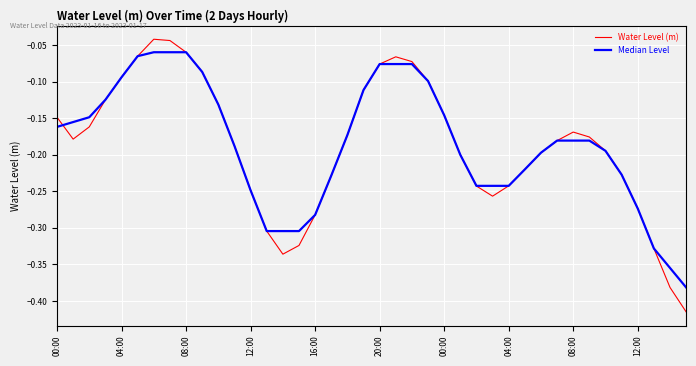

Is this an area chart (filled region under the line)?

No